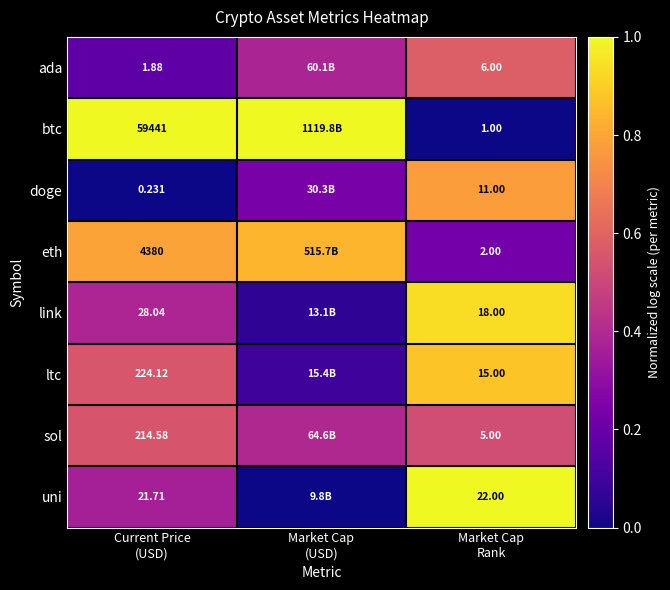

At which category is the sum across all series the highest?

Market Cap
Rank